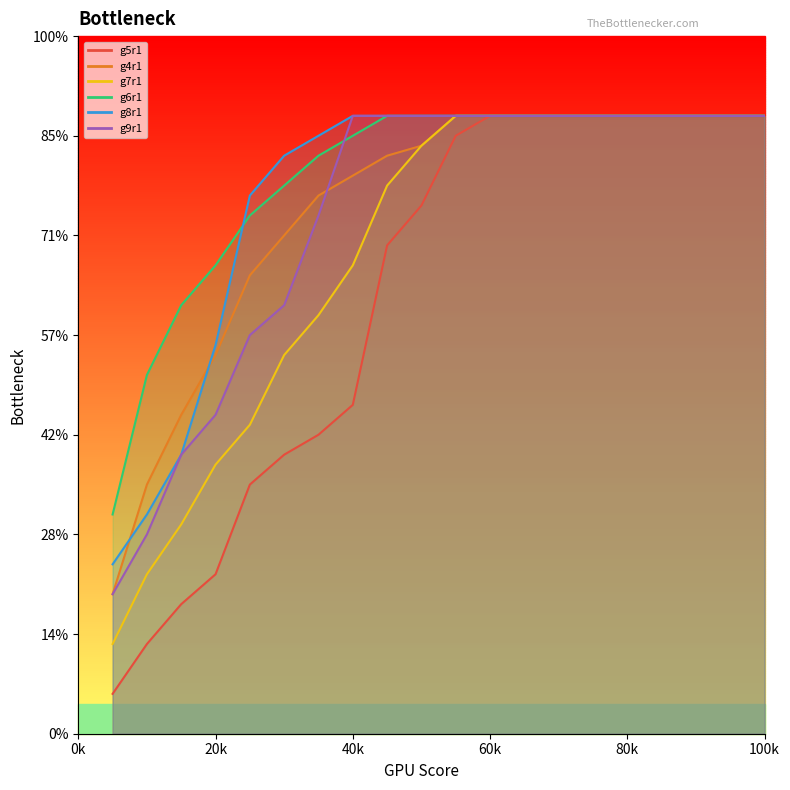

The g7r1 series shows 42 at 17. True or false?

False